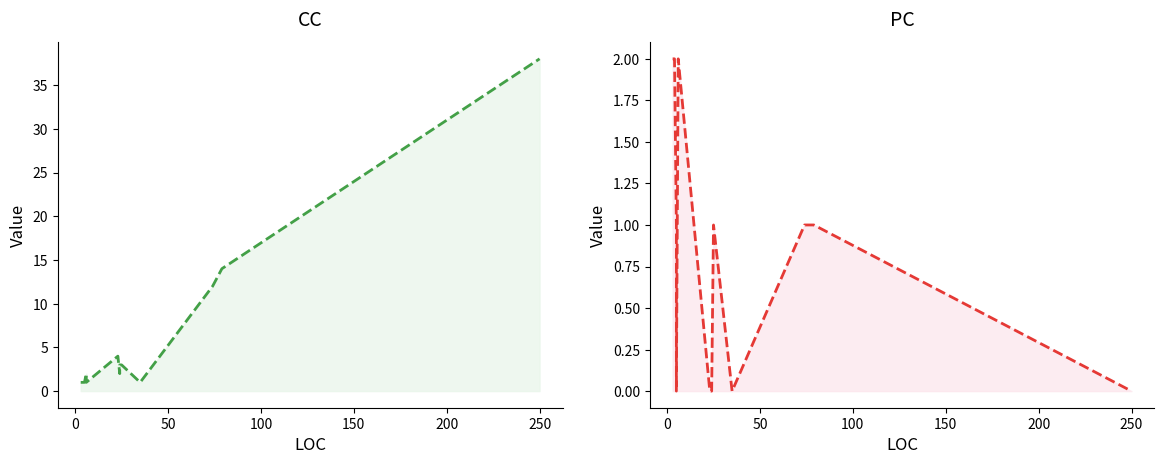

Rank the series by their average value, from lowest to highest.

PC, CC